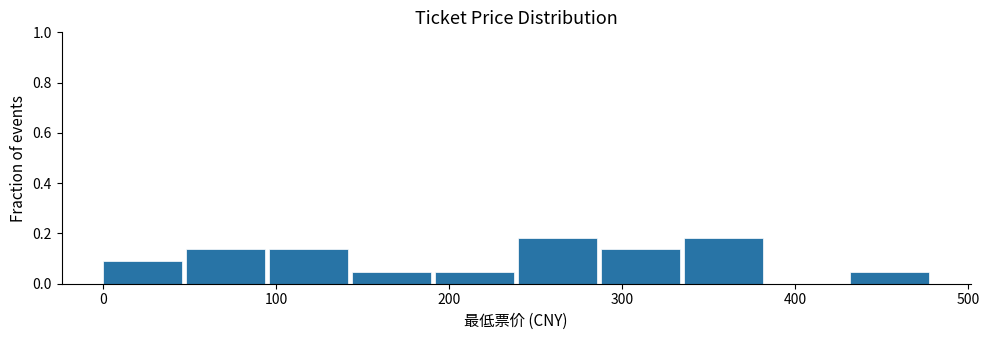

Reading left to right, list every bar in this chart as the range it spans on the x-axis followed by its height. Neither the bar edges nor the heights are printed on the chart, so give them approximately, as read against the axes.

0 to 48: 0.10
48 to 96: 0.14
96 to 144: 0.14
144 to 192: 0.04
192 to 240: 0.04
240 to 288: 0.18
288 to 336: 0.14
336 to 384: 0.18
384 to 432: 0
432 to 480: 0.04